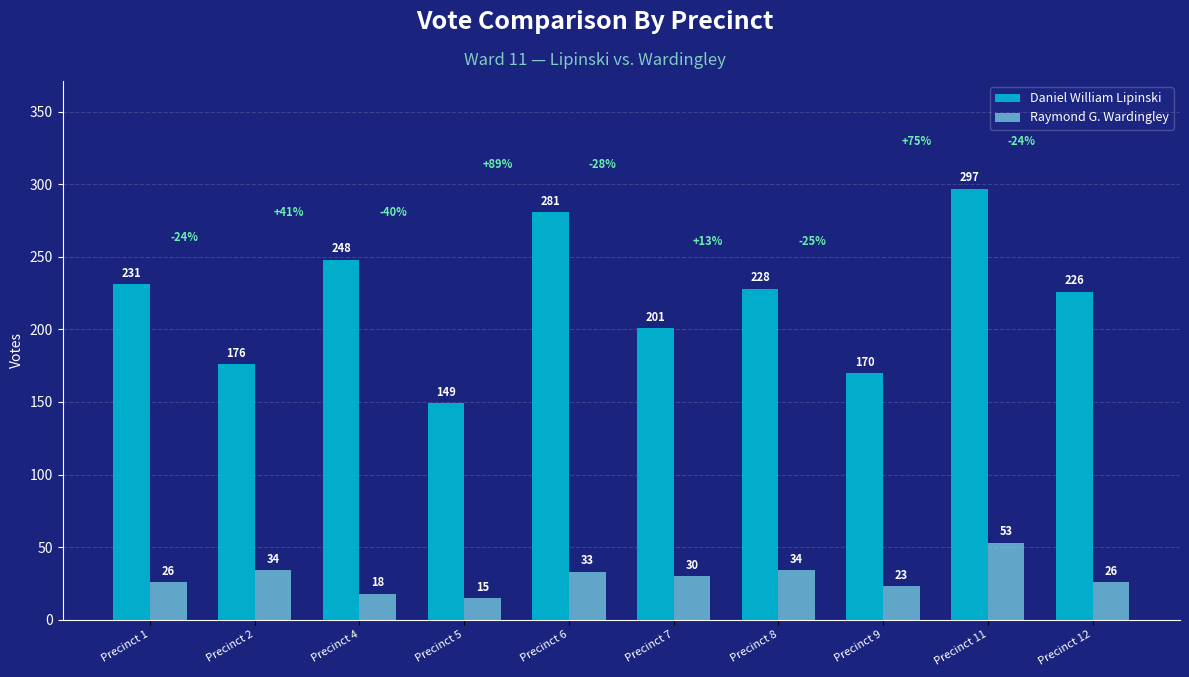

The Daniel William Lipinski series shows 226 at Precinct 12. True or false?

True